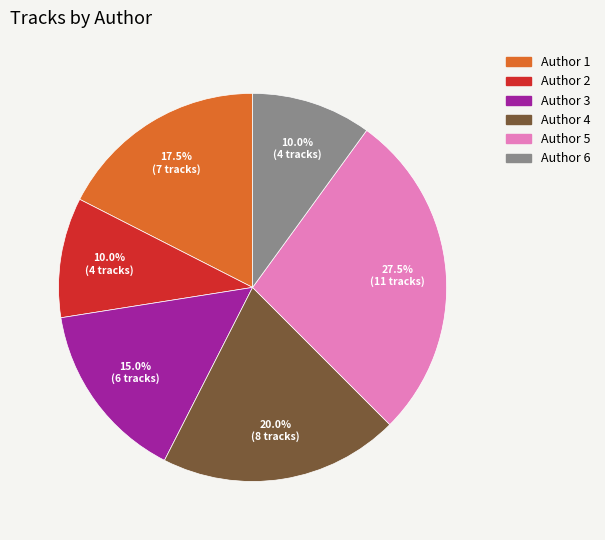

Is there a majority slice in this chart?

No